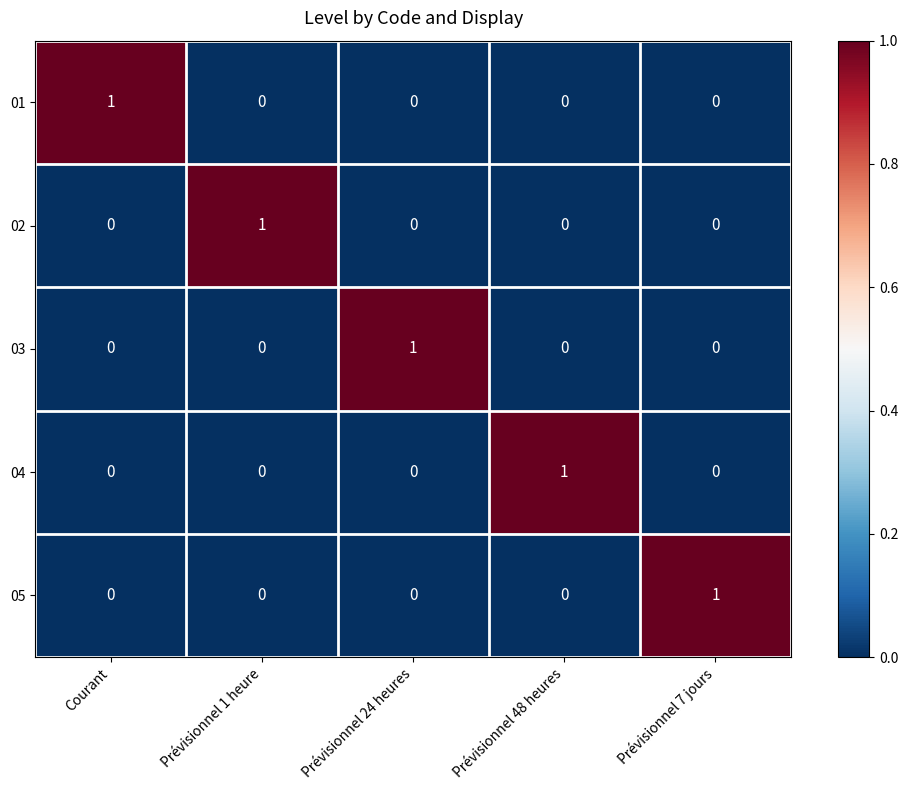

Is it true that 05 equals -1 at Prévisionnel 1 heure?

False